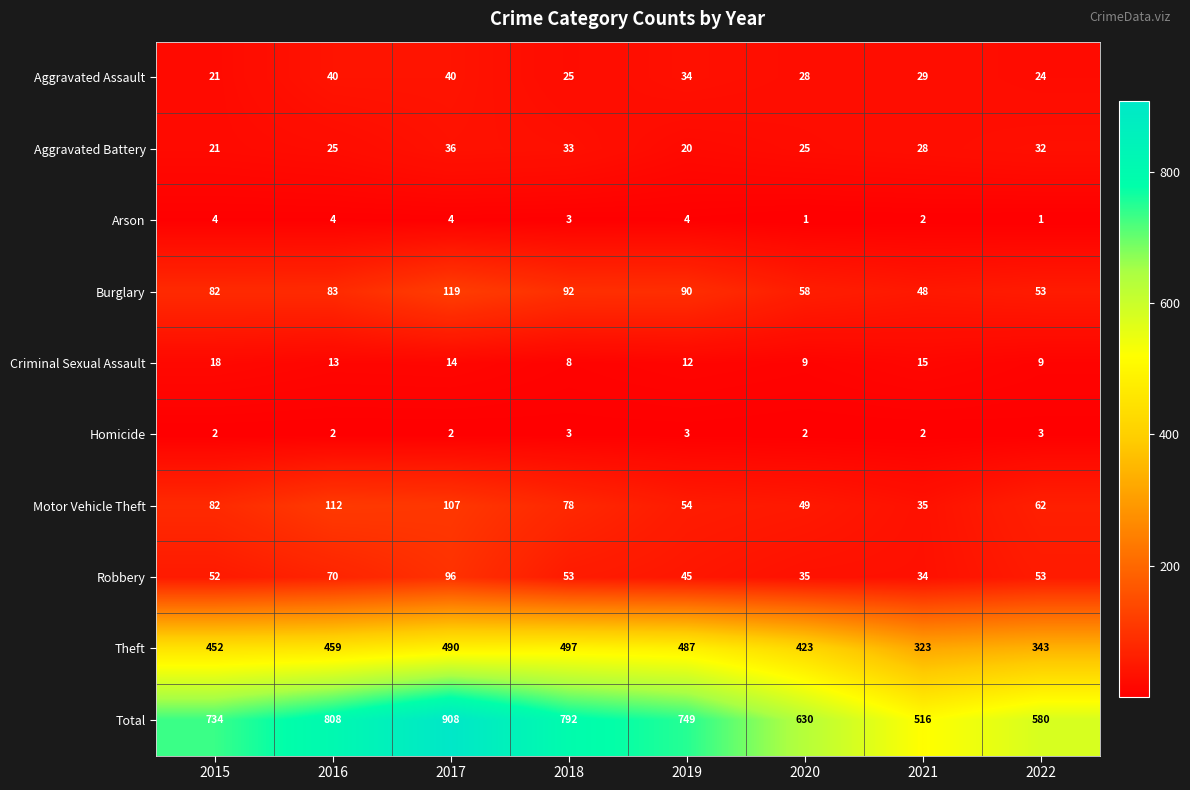

At how many categories does at least one series exceed 31?

8